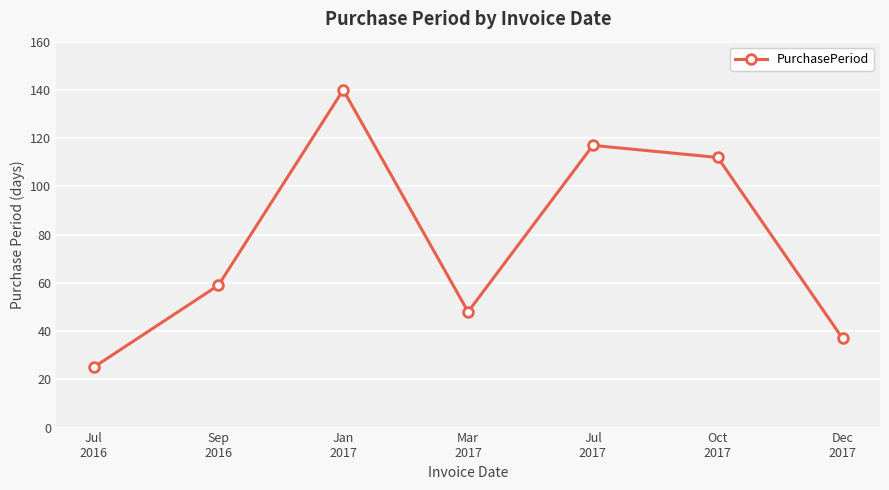

What is the sum of all values?

538